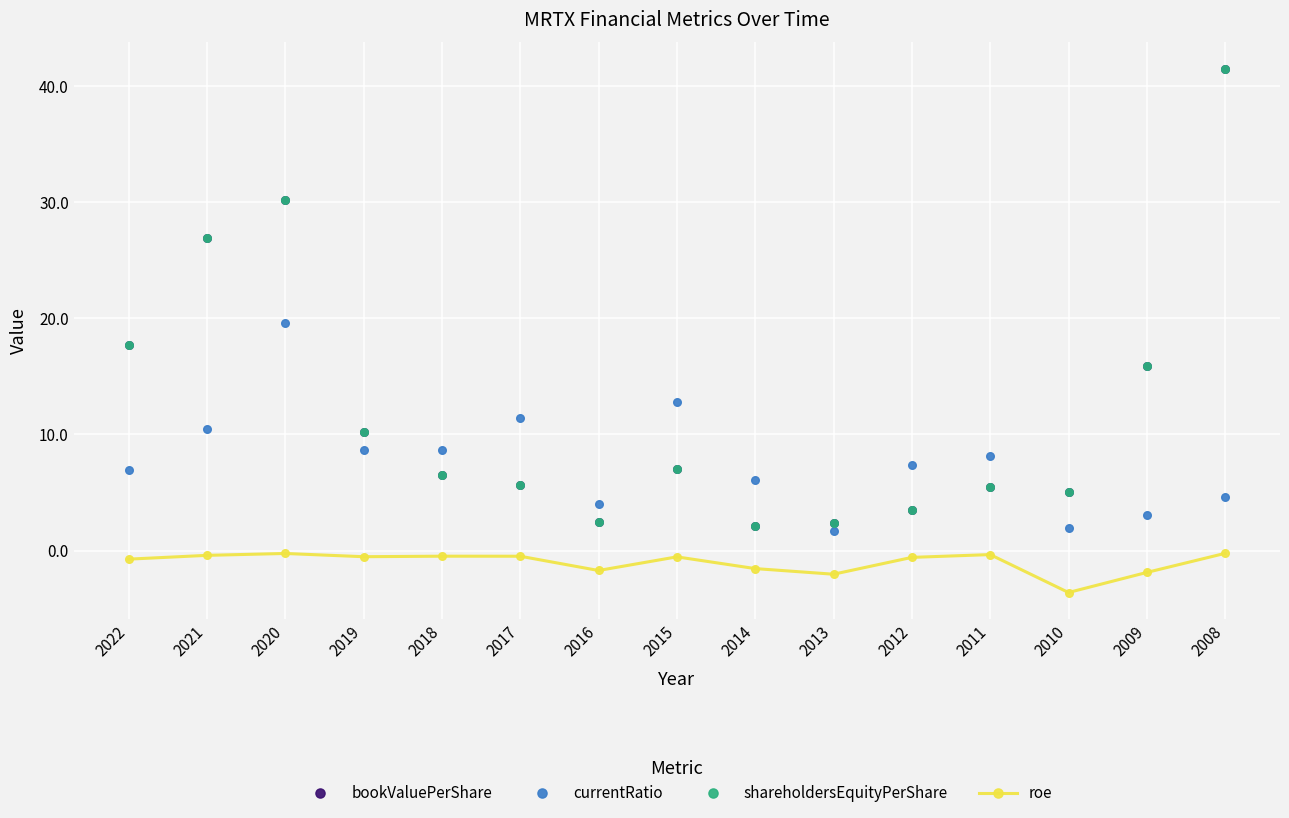

How many lines are shown in the chart?

4